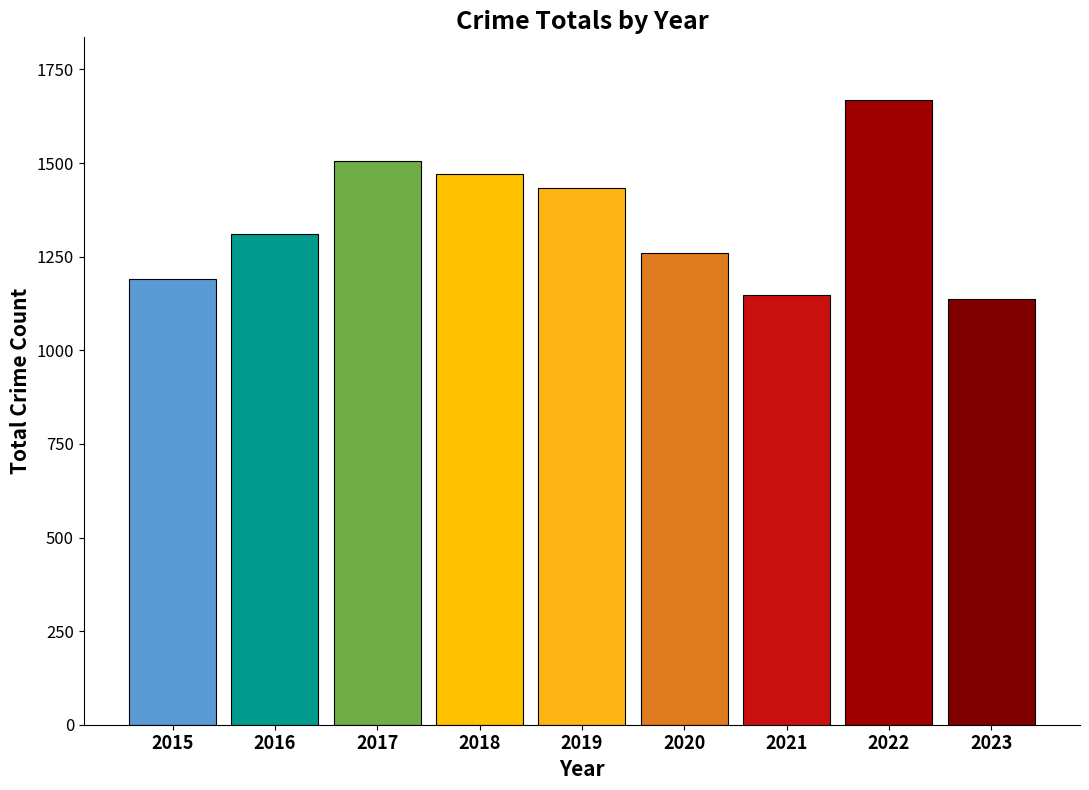

Which label corresponds to the largest value in the chart?

2022